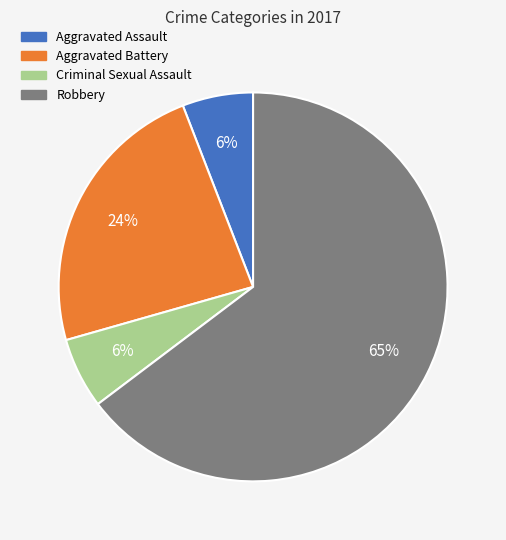

To the nearest percent, what is the difference between the Robbery and Aggravated Battery slice percentages?

41%